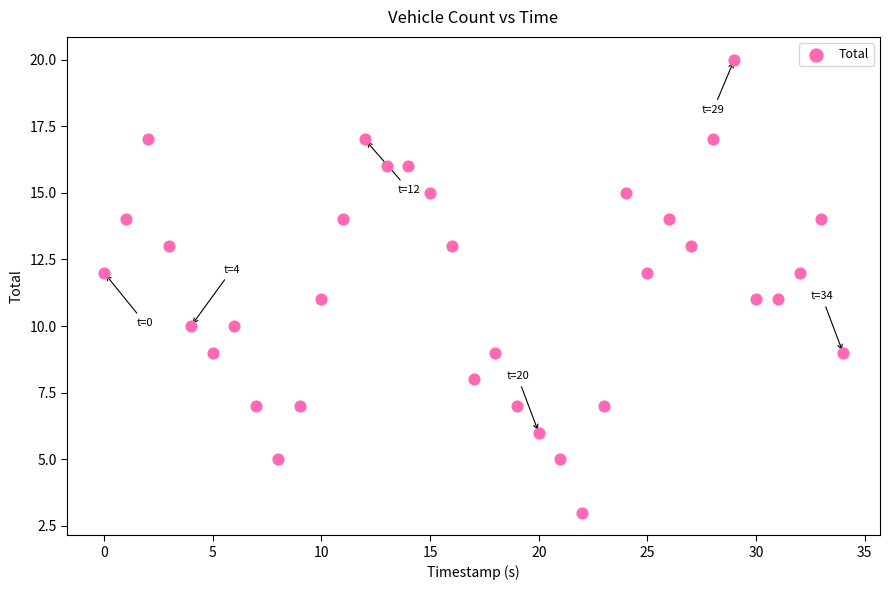

What is the range of Y values (max minus min)?

17